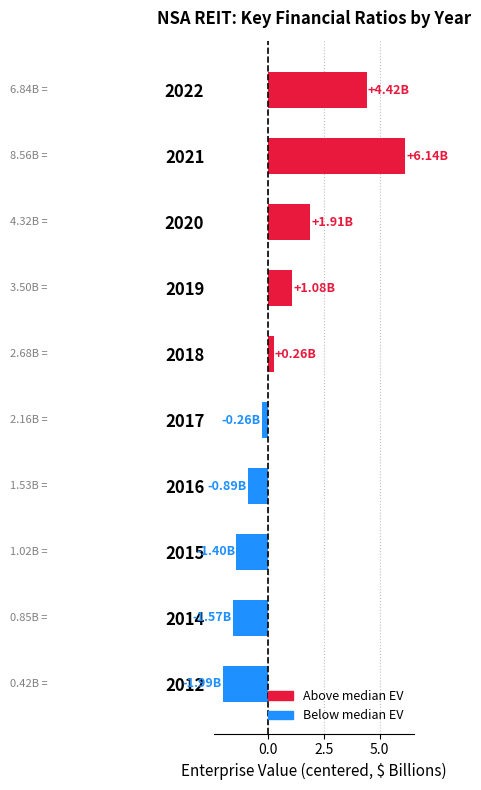

What is the minimum value shown in the chart?

-2.0